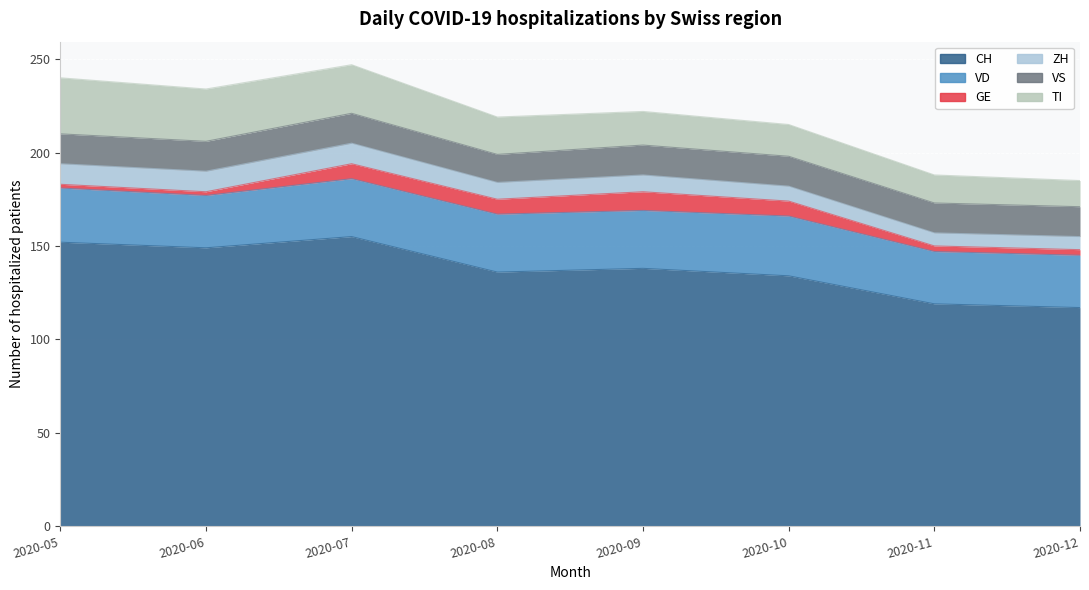

Which has a higher value, 2020-07 or 2020-09?

2020-07